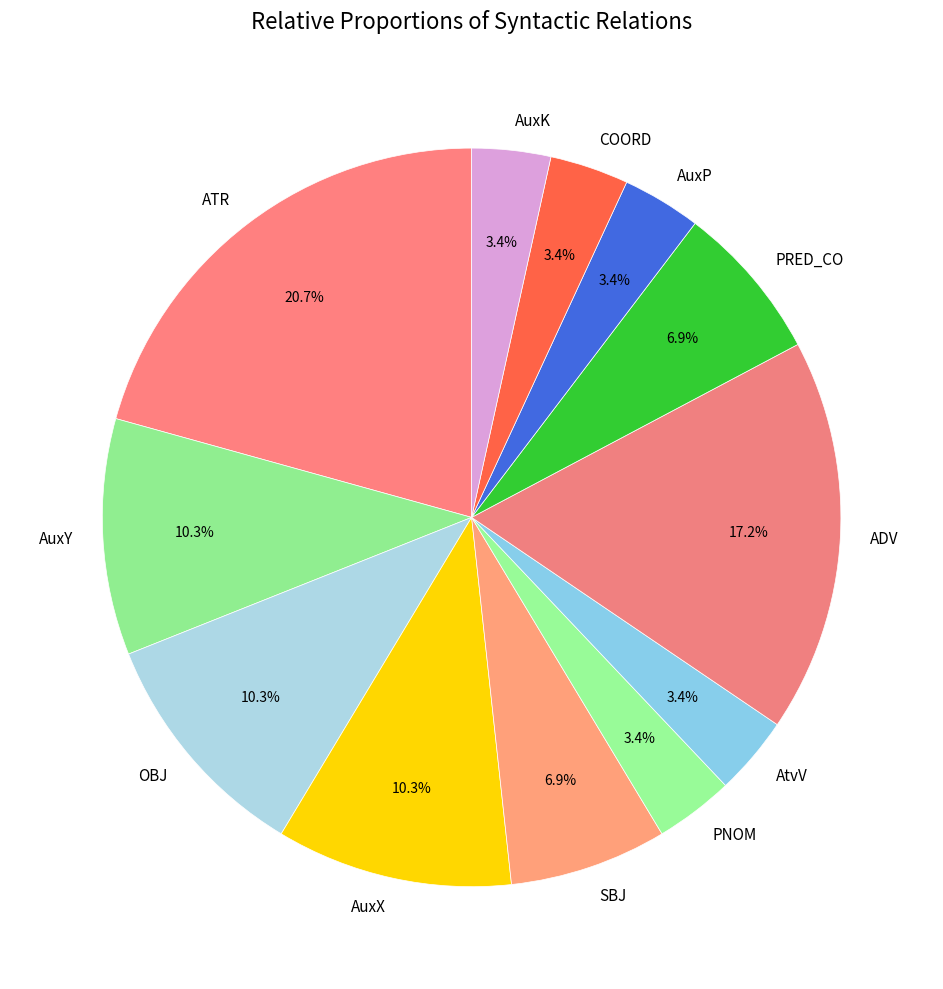

Combined, what portion of the pie is SBJ and AtvV?

10.3%